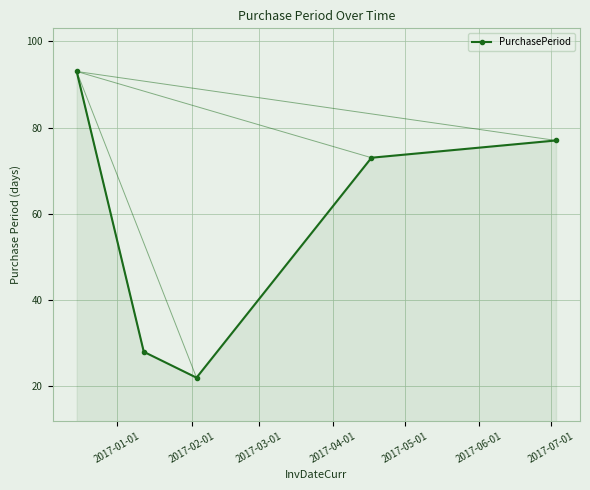

What is the sum of all values?

293